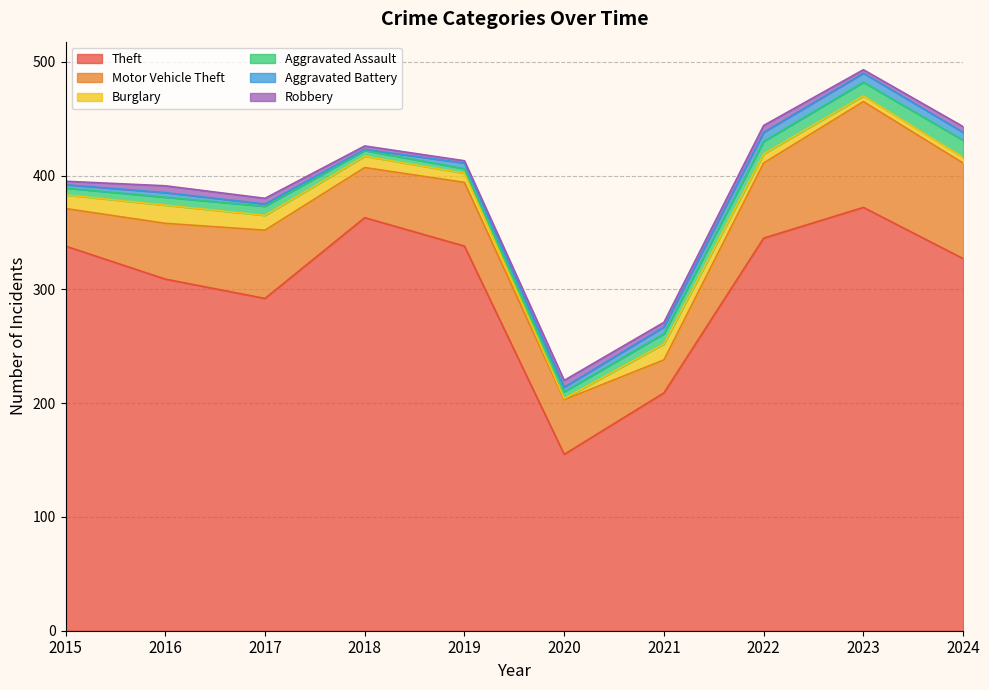

List the labels in order of Motor Vehicle Theft value, largest first.

2023, 2024, 2022, 2017, 2019, 2016, 2020, 2018, 2015, 2021